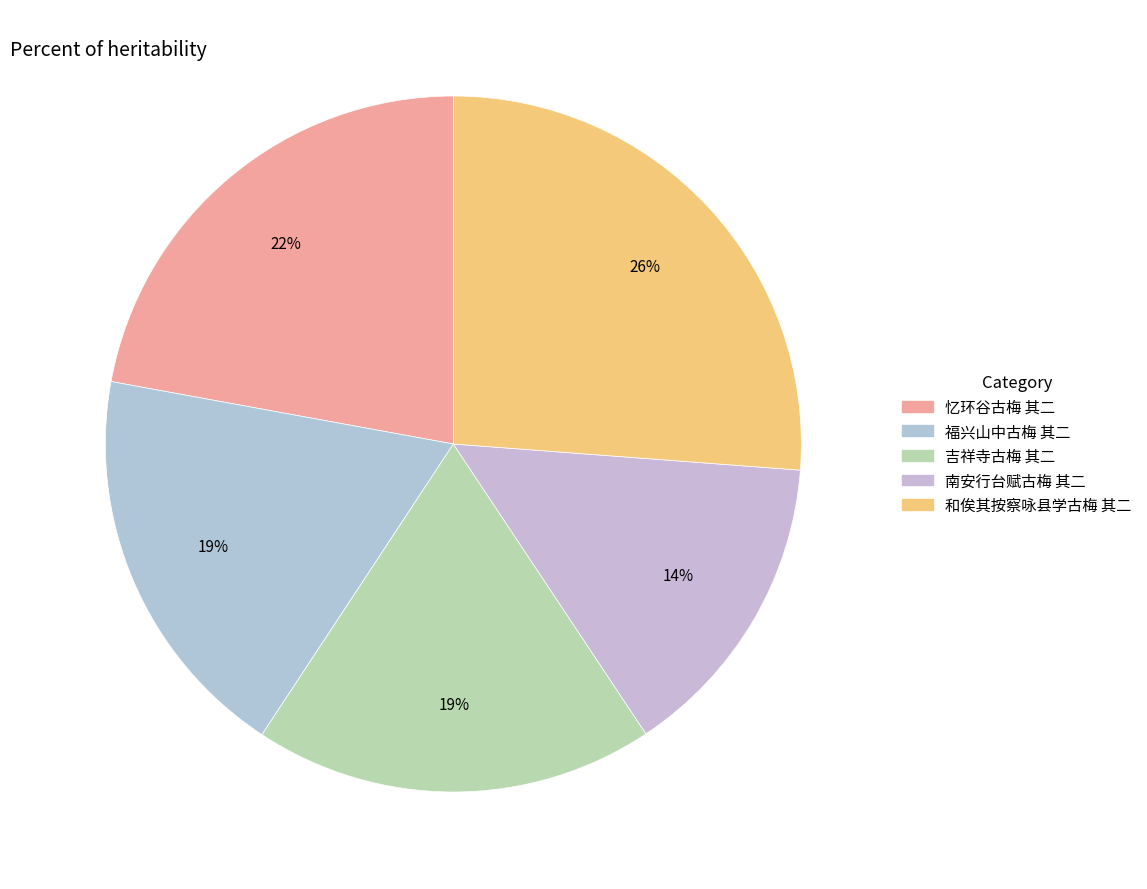

Approximately how many times larger is the value at 福兴山中古梅 其二 compared to 和俟其按察咏县学古梅 其二?

0.7